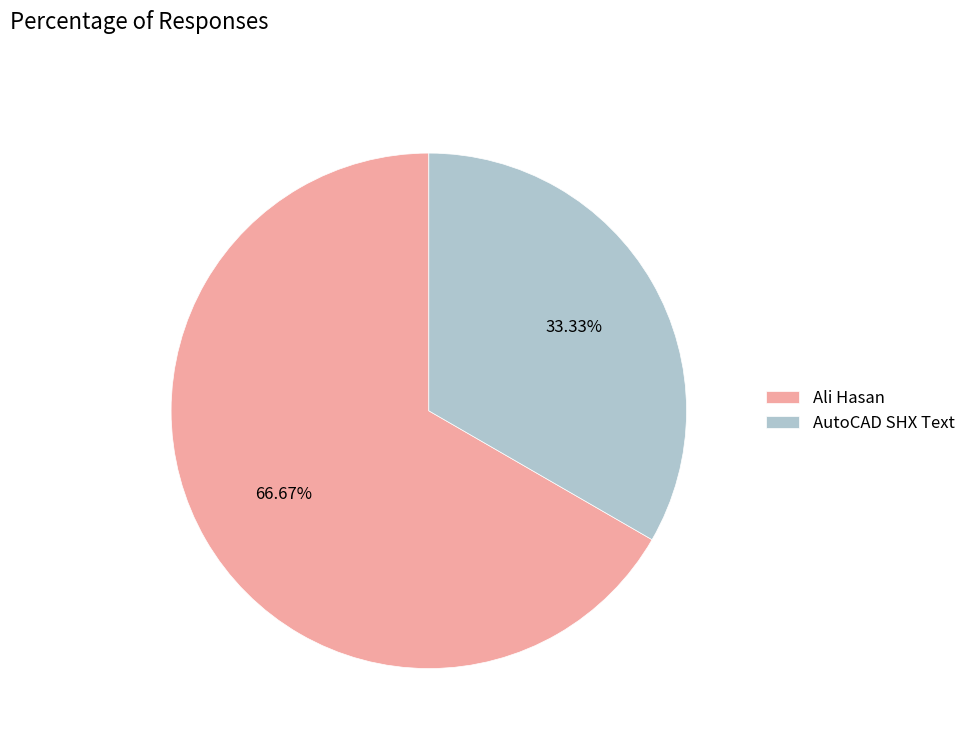

What is the majority slice?

Ali Hasan